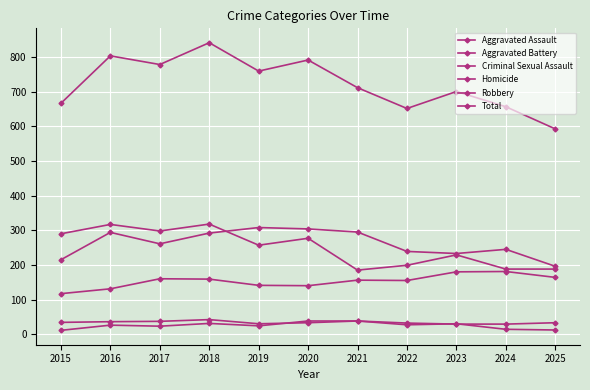

How many lines are shown in the chart?

6